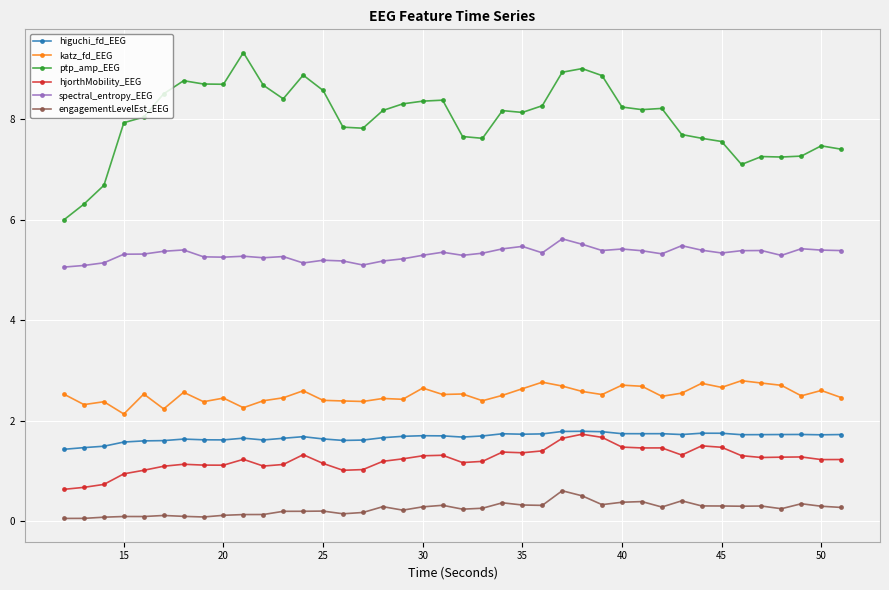

Which series has the widest spread of values?

ptp_amp_EEG